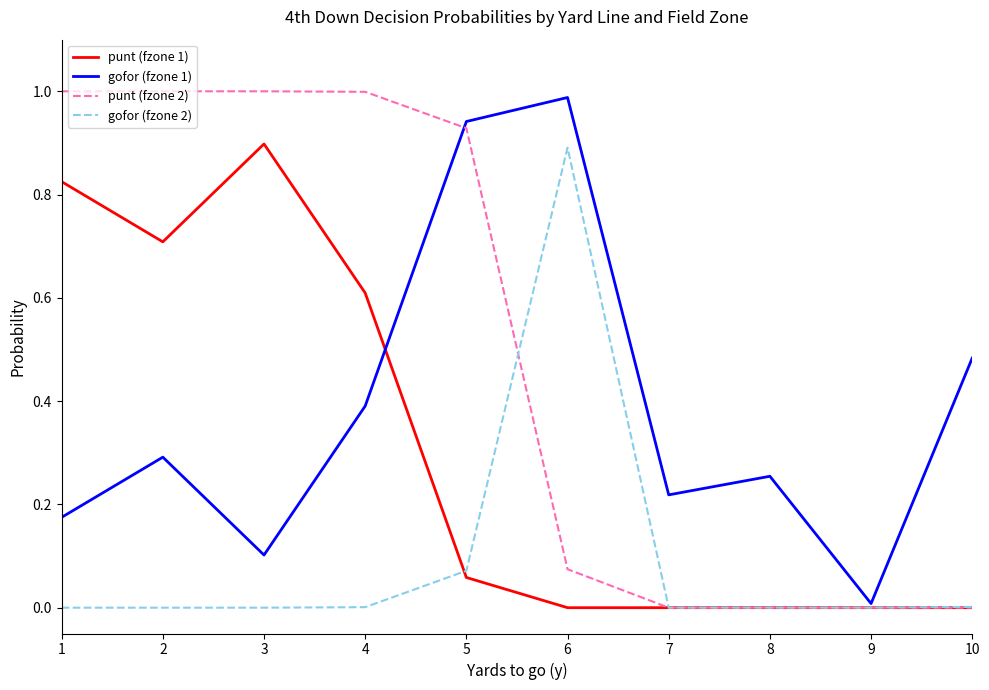

Which series has the largest total across all categories?

punt (fzone 2)